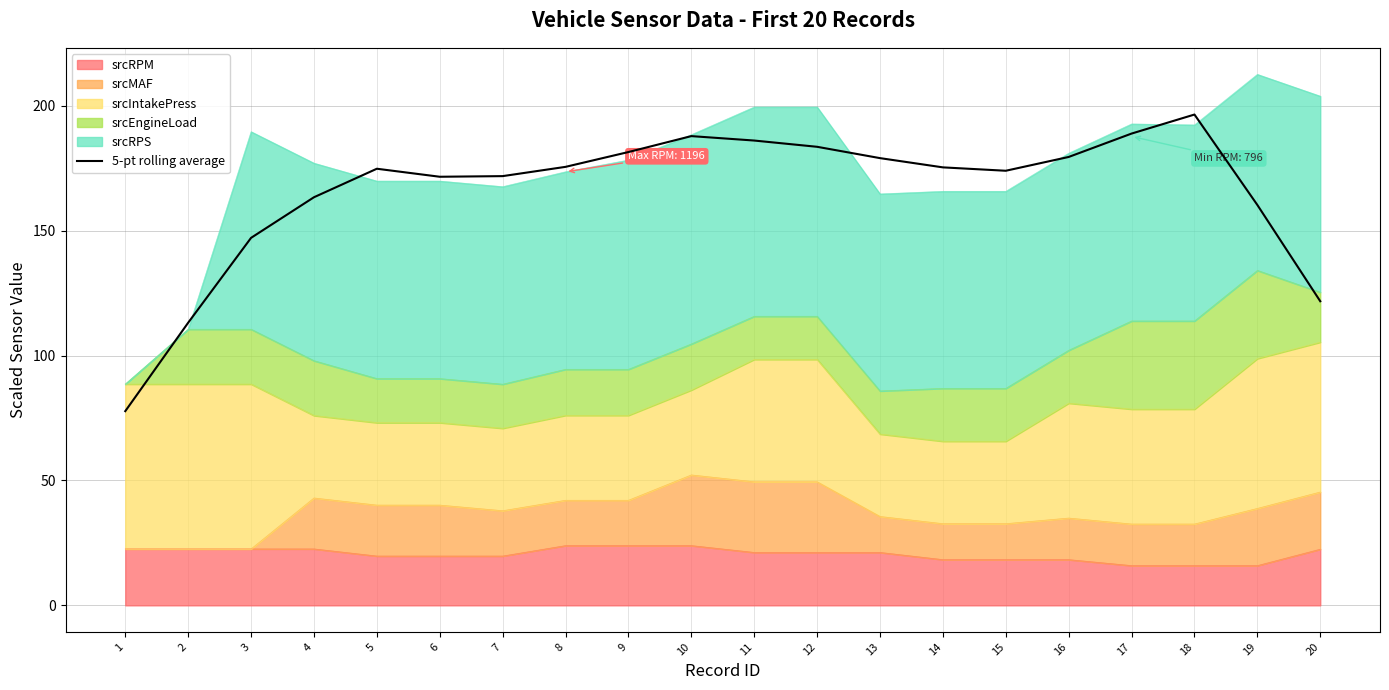

What value does the data have at 6?

171.6